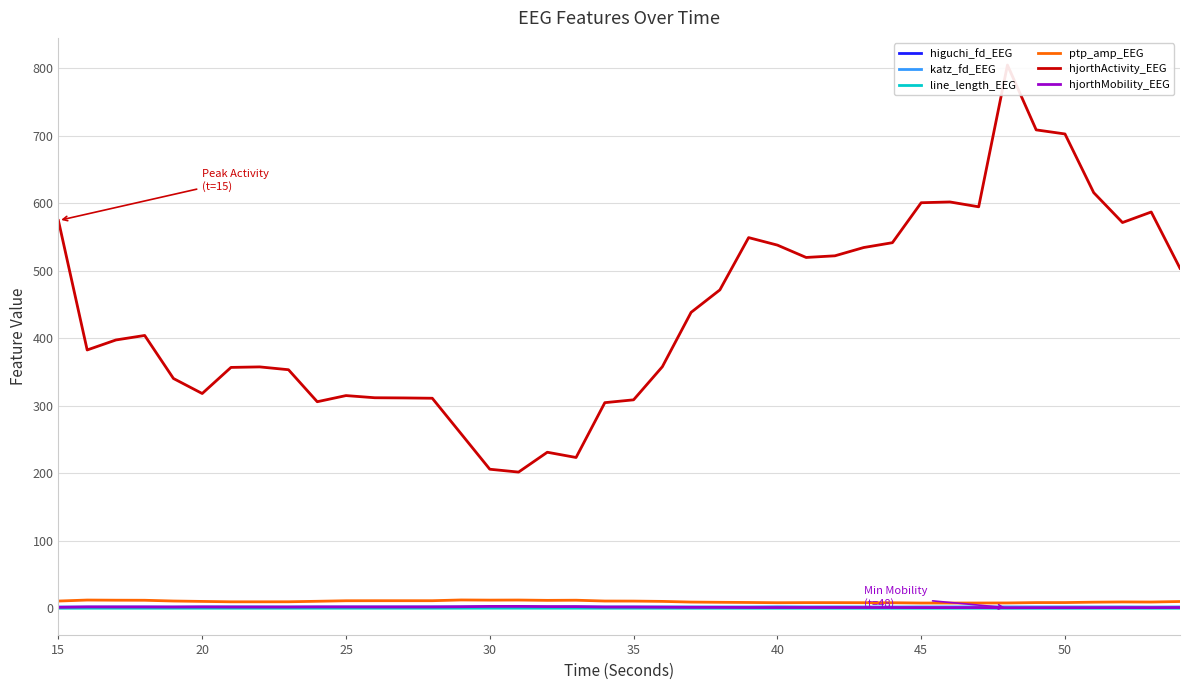

The higuchi_fd_EEG series shows 1.4 at 45. True or false?

True